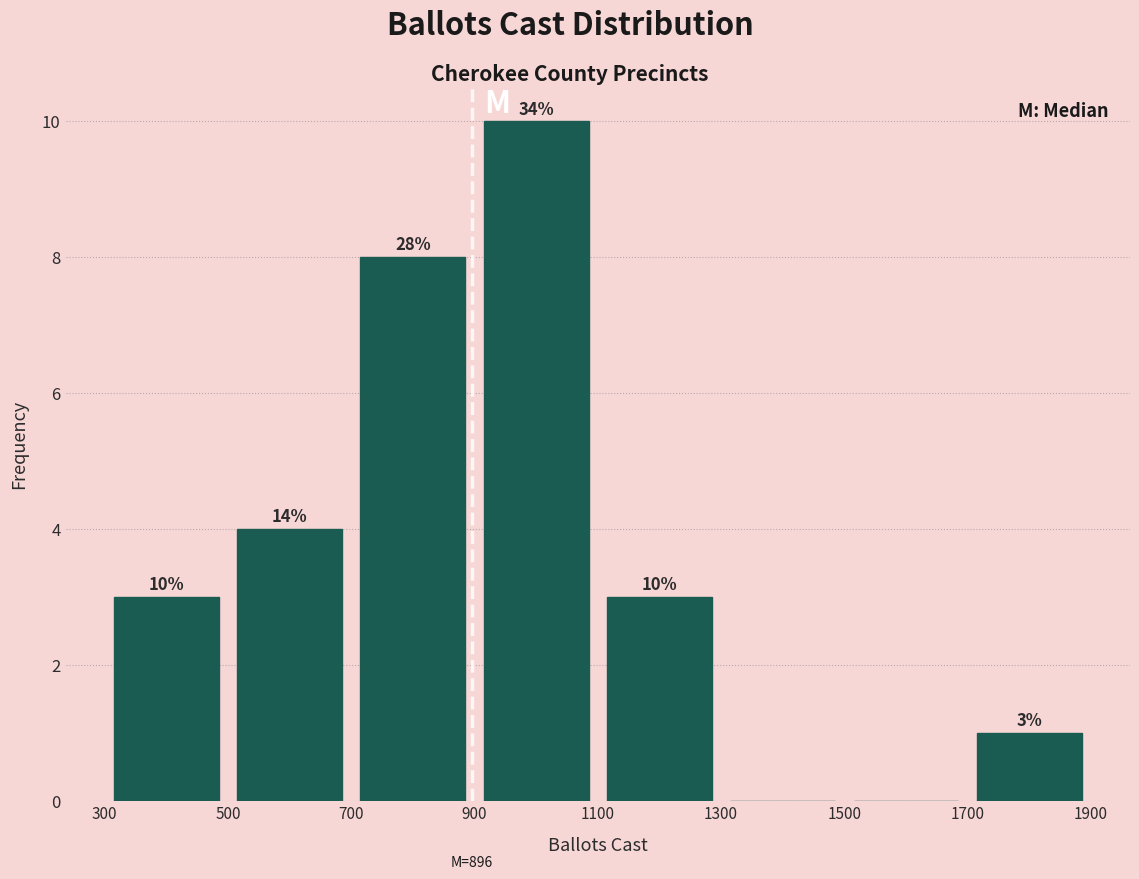

Which range on the x-axis has the tallest bar?

900 to 1100